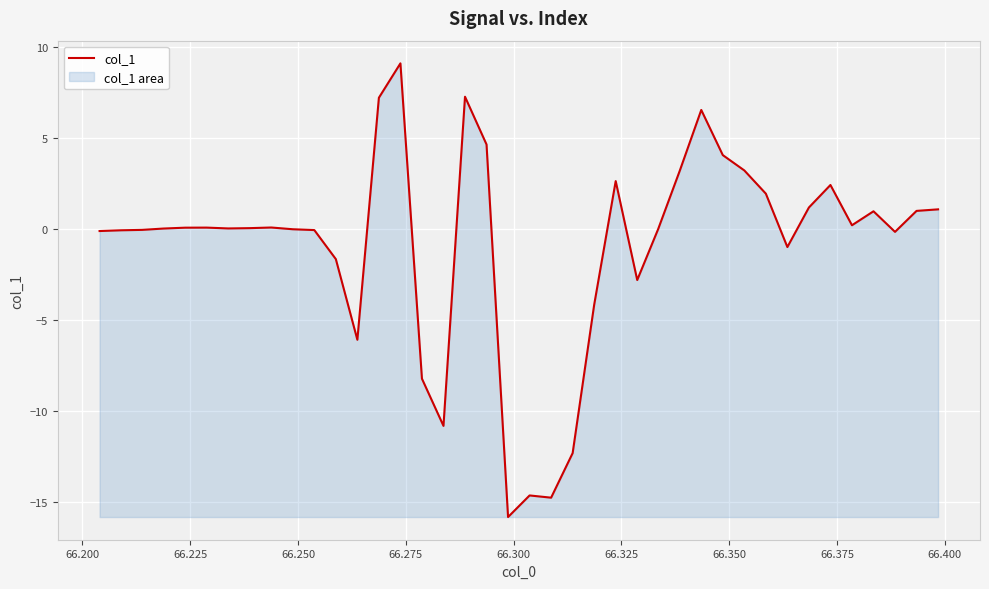

What is the sum of all values?

-35.2